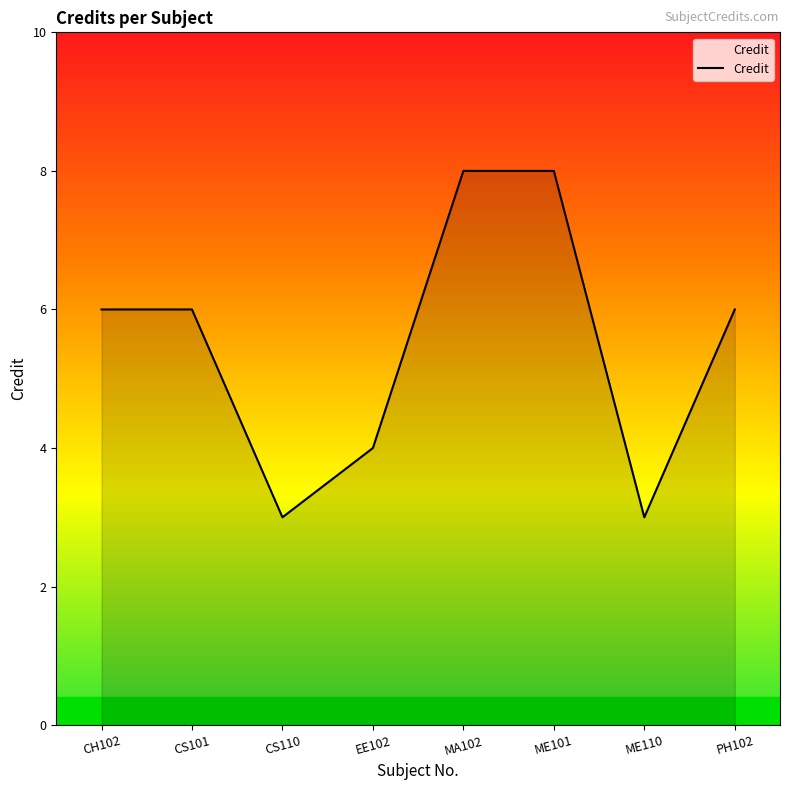

The value at PH102 is 1. True or false?

False